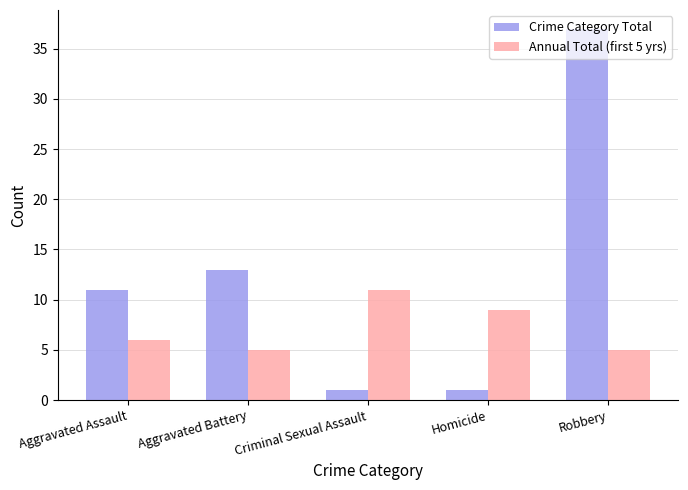

Which label corresponds to the largest value in the chart?

Robbery